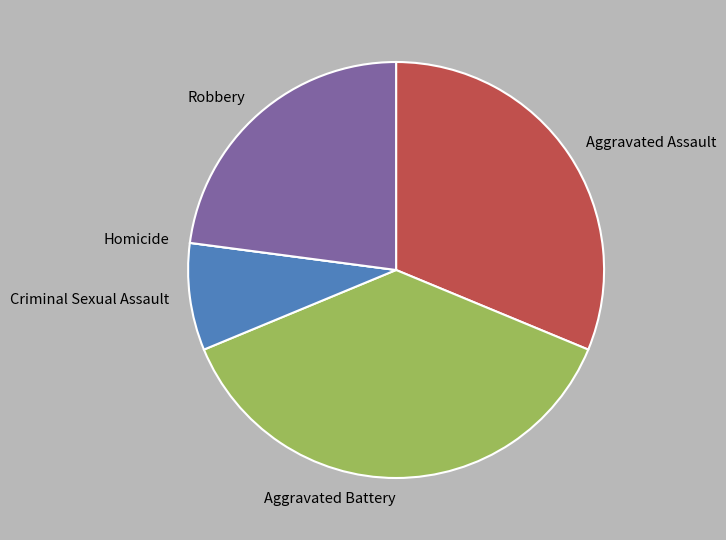

Which category has the biggest portion of the pie?

Aggravated Battery